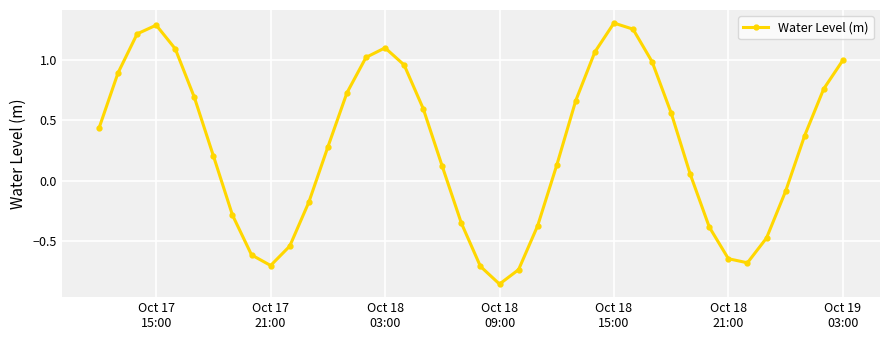

How many positive values are there?

25